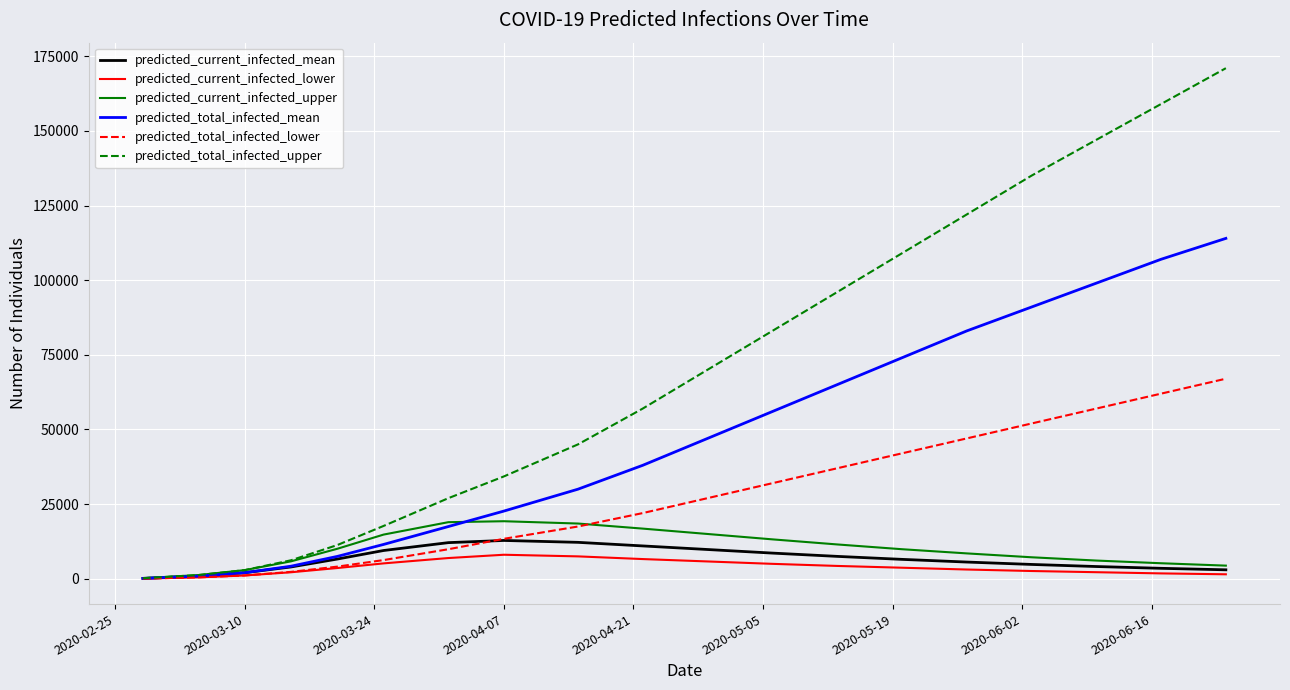

Which series has the largest range (max minus min)?

predicted_total_infected_upper